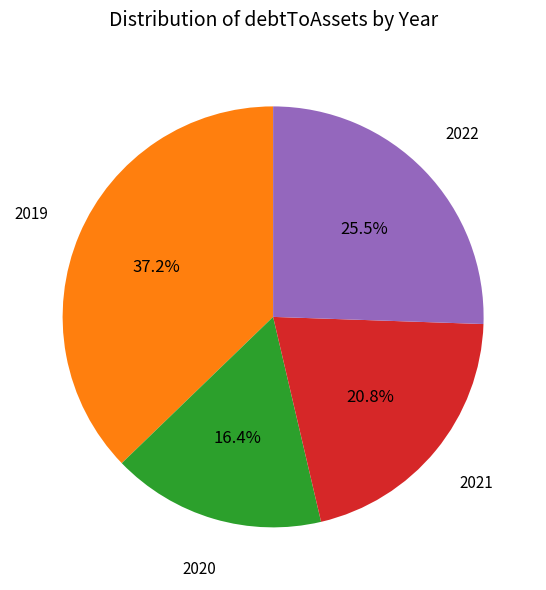

To the nearest percent, what is the difference between the largest and smallest slice percentages?

21%